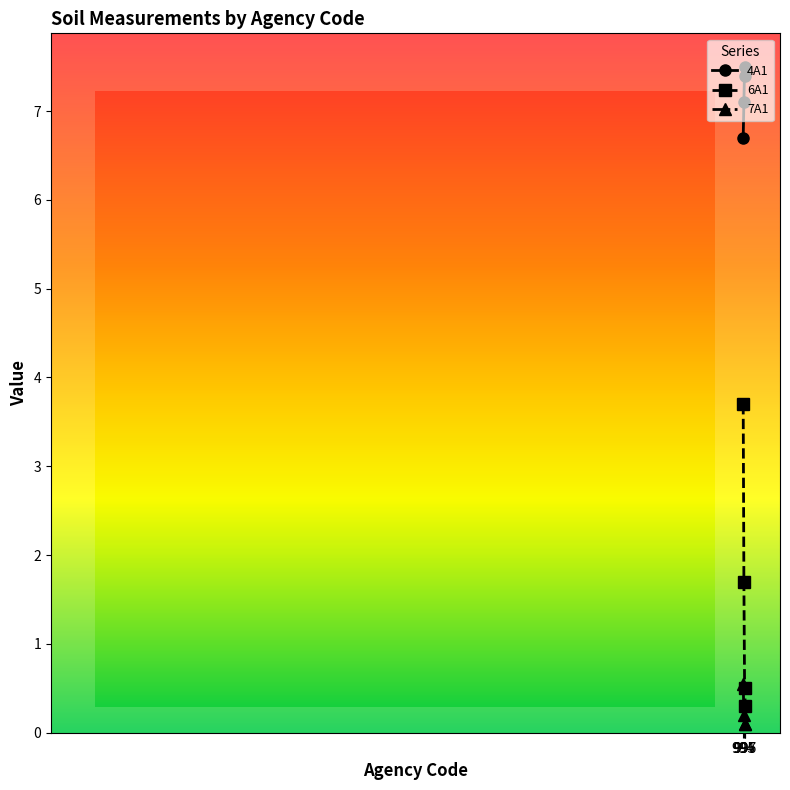

At 994, list the series in order from largest to smallest.

4A1, 6A1, 7A1